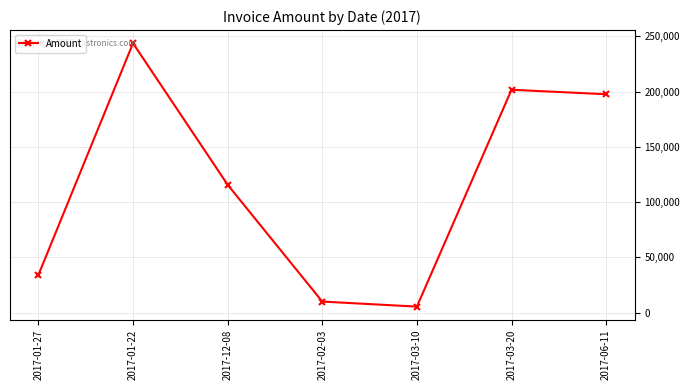

What is the difference between the maximum and minimum values?

238403